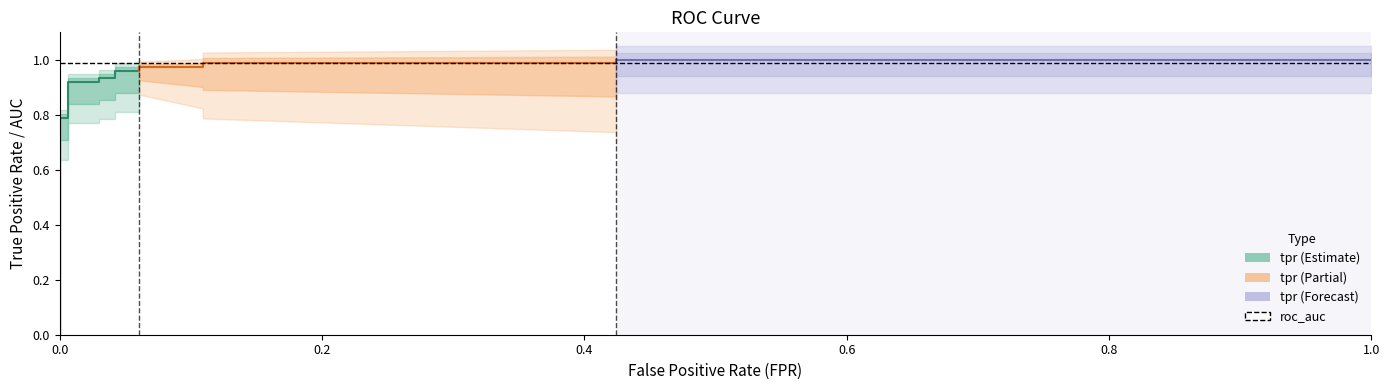

How many intersections are there between fpr and roc_auc?

1